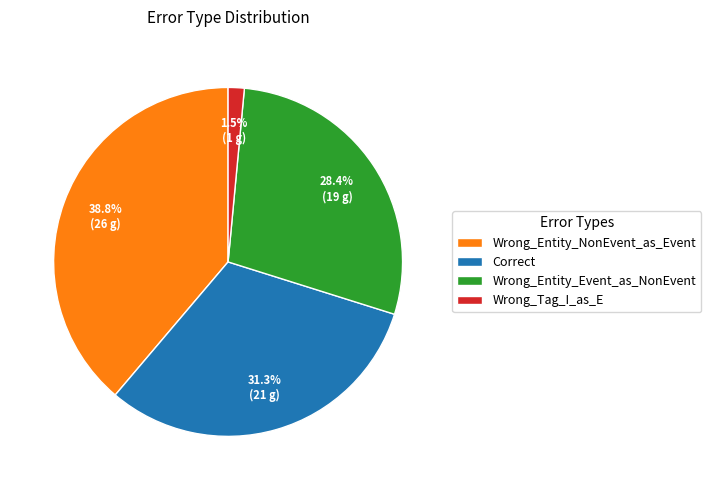

Is Wrong_Entity_Event_as_NonEvent the majority of the pie?

No